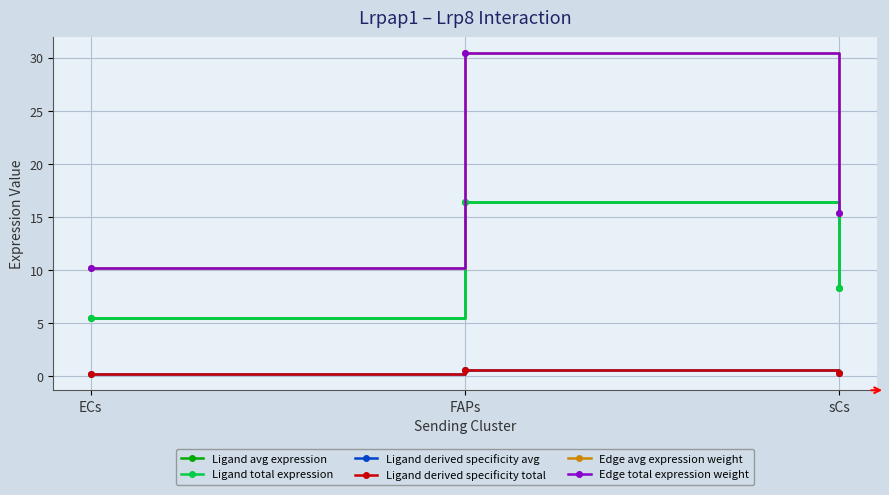

What is the greatest value displayed?

30.4